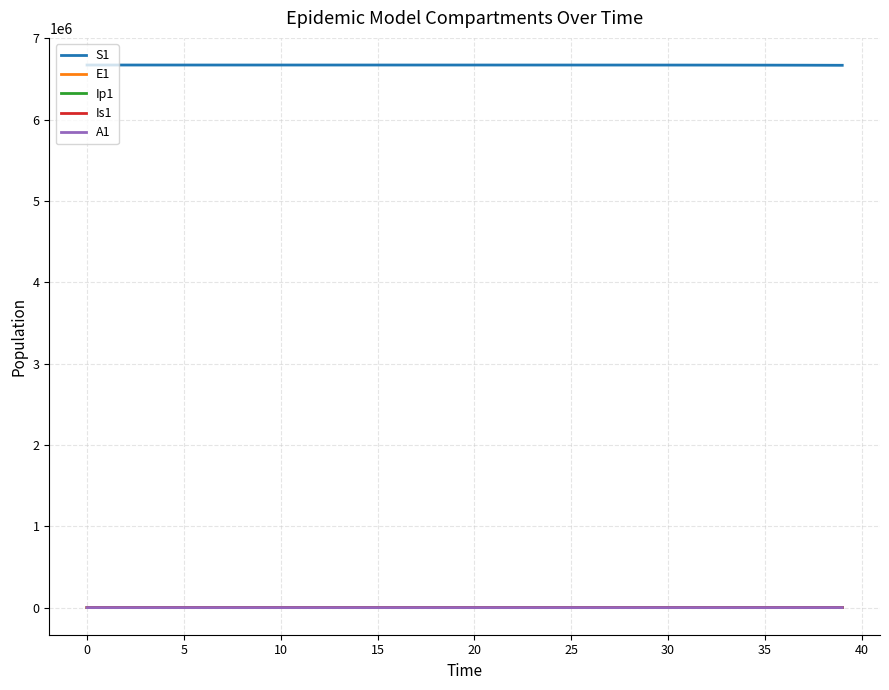

True or false: S1 and Ip1 intersect in this chart.

False